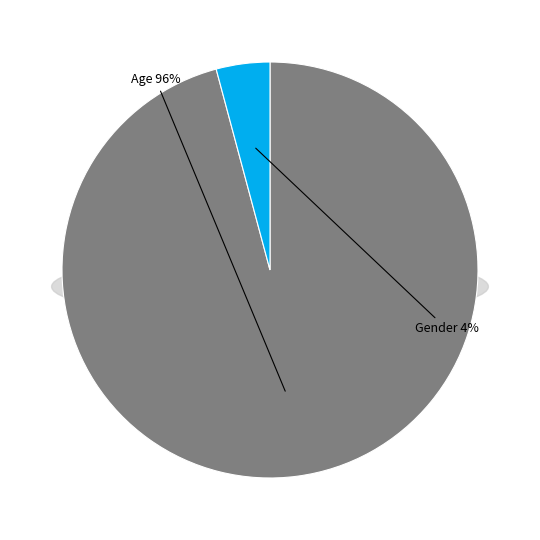

To the nearest percent, what is the difference between the Age and Gender slice percentages?

92%